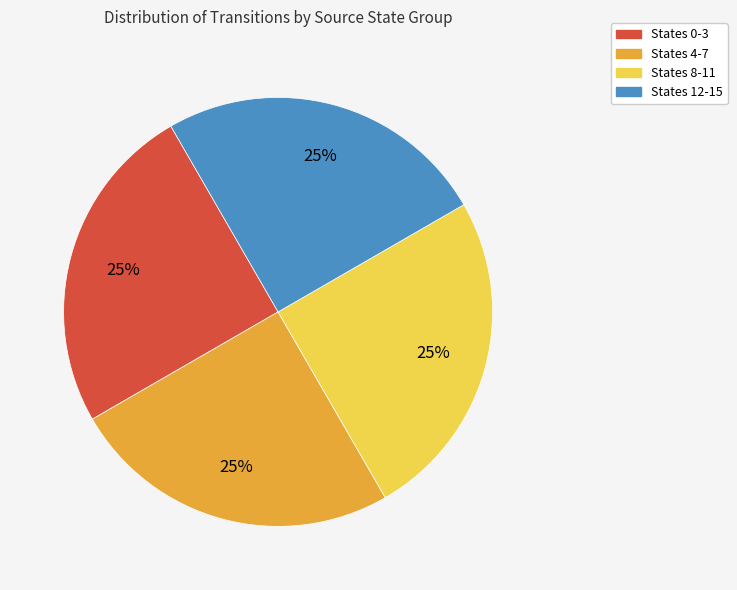

Count the number of slices in the pie.

4